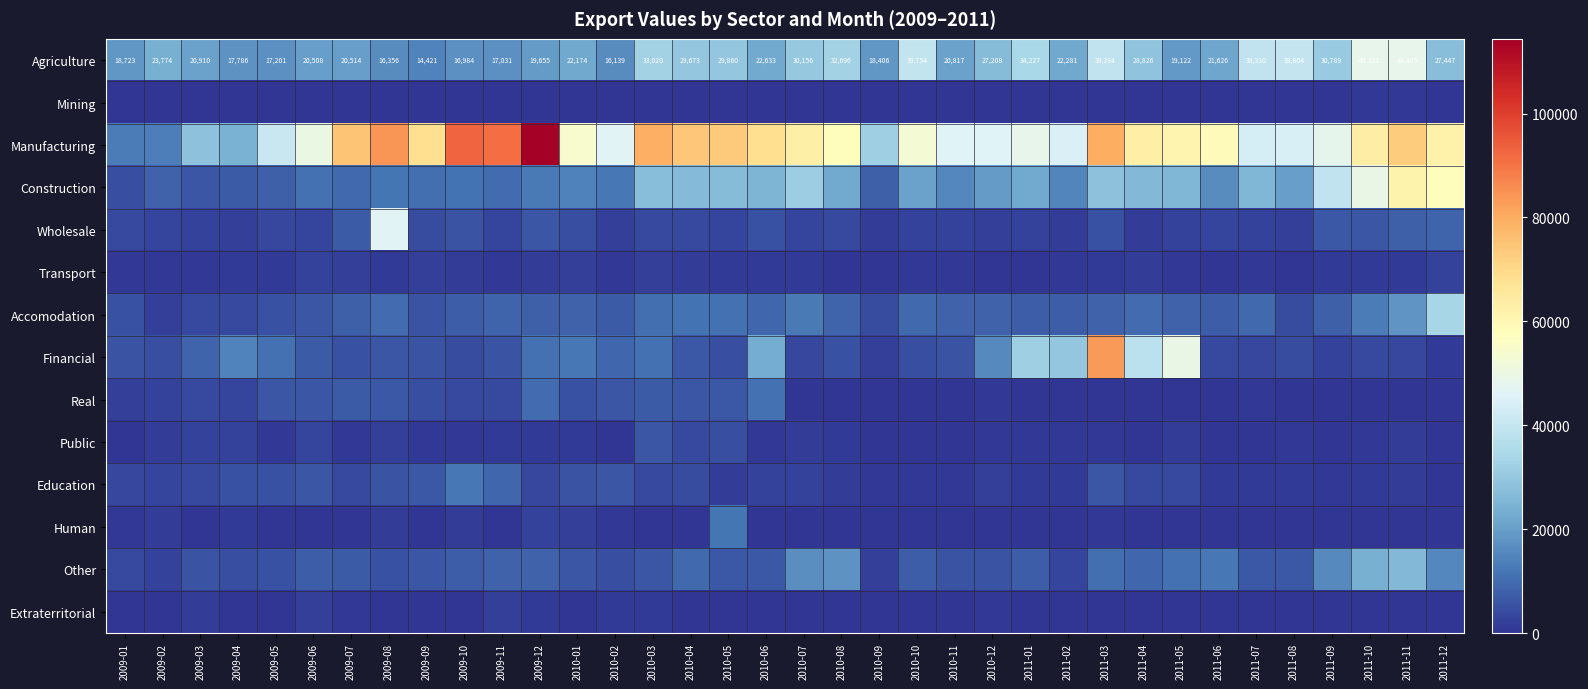

The Agriculture series shows 38966 at 2011-02. True or false?

False